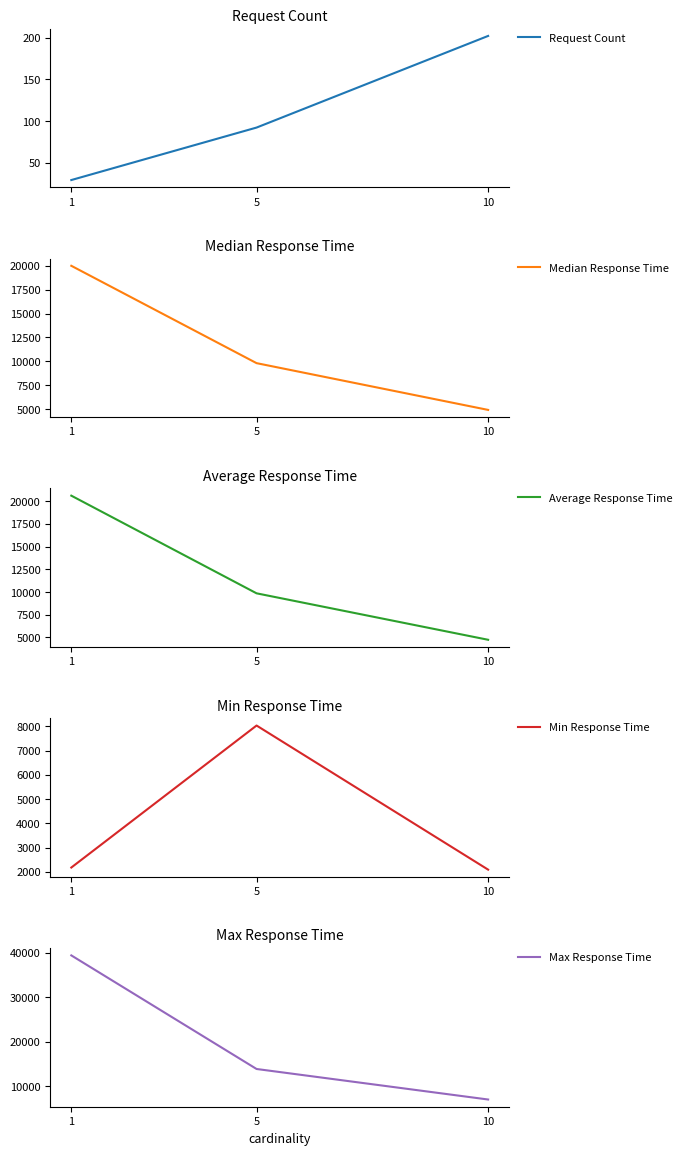

Is this an area chart (filled region under the line)?

No